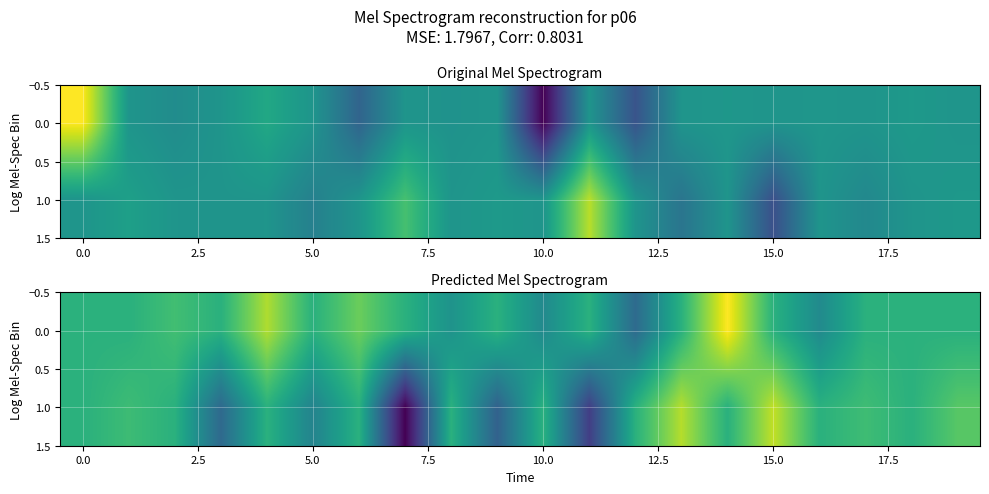

What is the difference between the second highest and second lowest values in the 0.0 series?

2.6